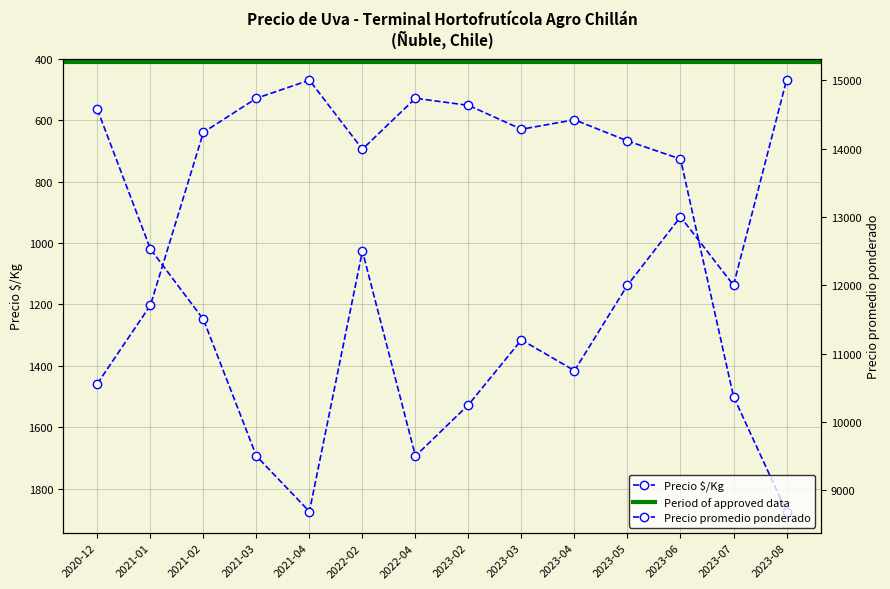

True or false: Precio promedio ponderado and Precio $/Kg intersect in this chart.

False